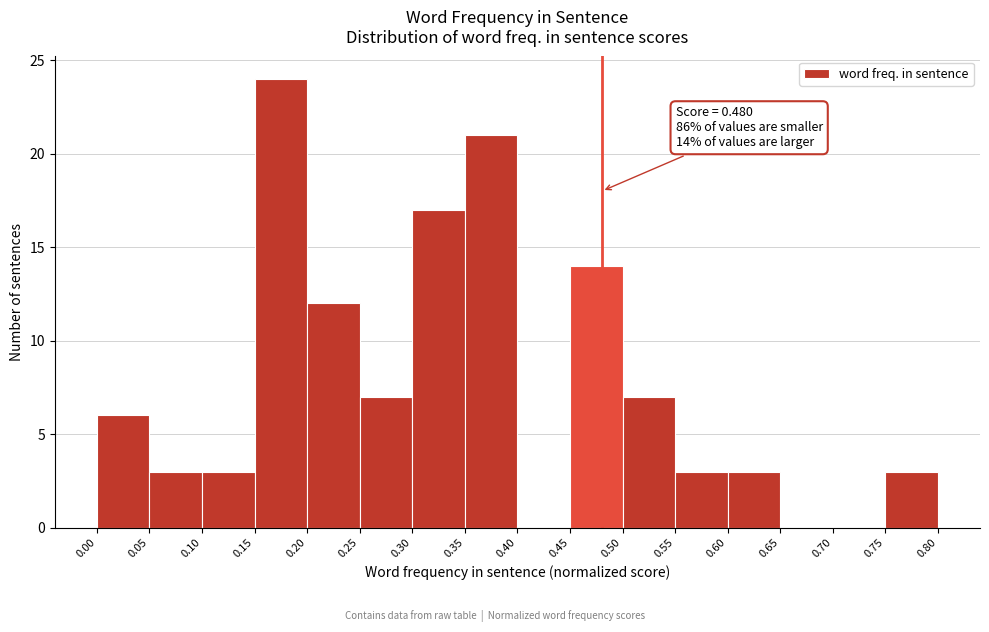

Which range on the x-axis has the tallest bar?

0.15 to 0.20